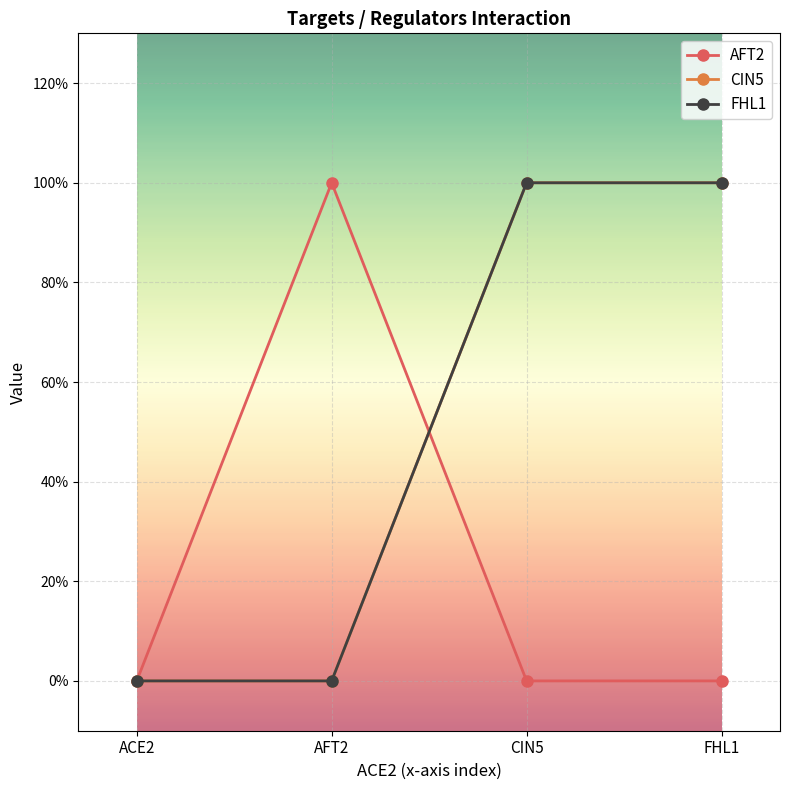

Count the CIN5 values in the range 0 to 1.

4